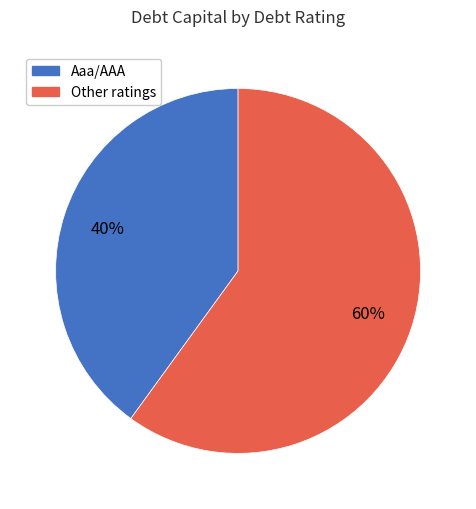

Is there any slice that represents more than half of the pie?

Yes